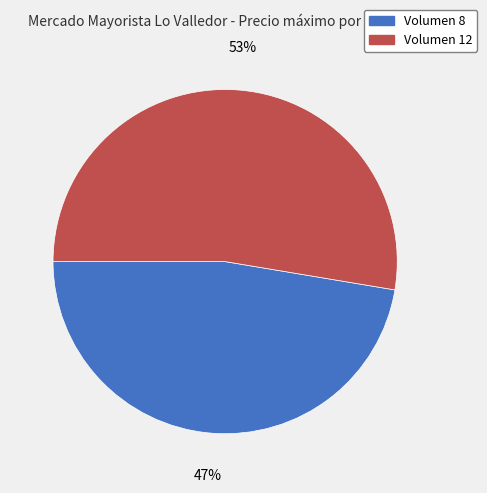

To the nearest percent, what is the average slice percentage?

50%